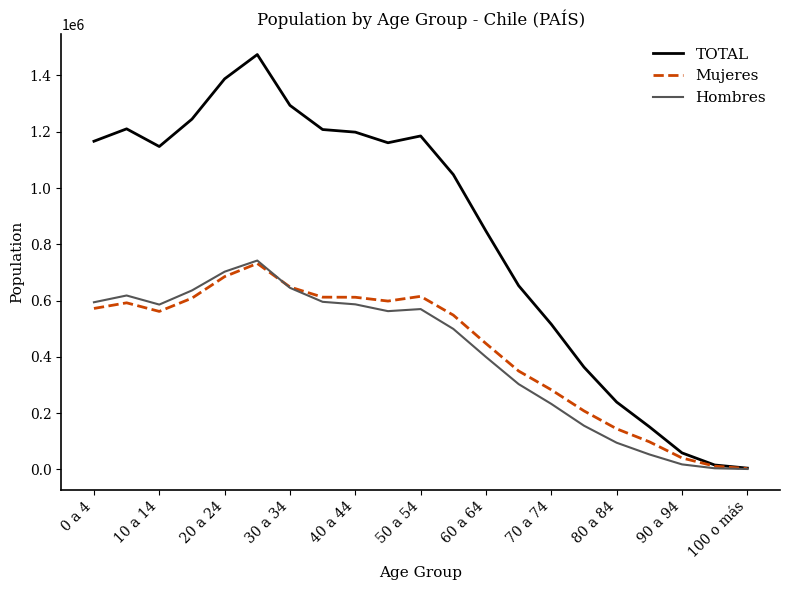

Which series has the widest spread of values?

TOTAL